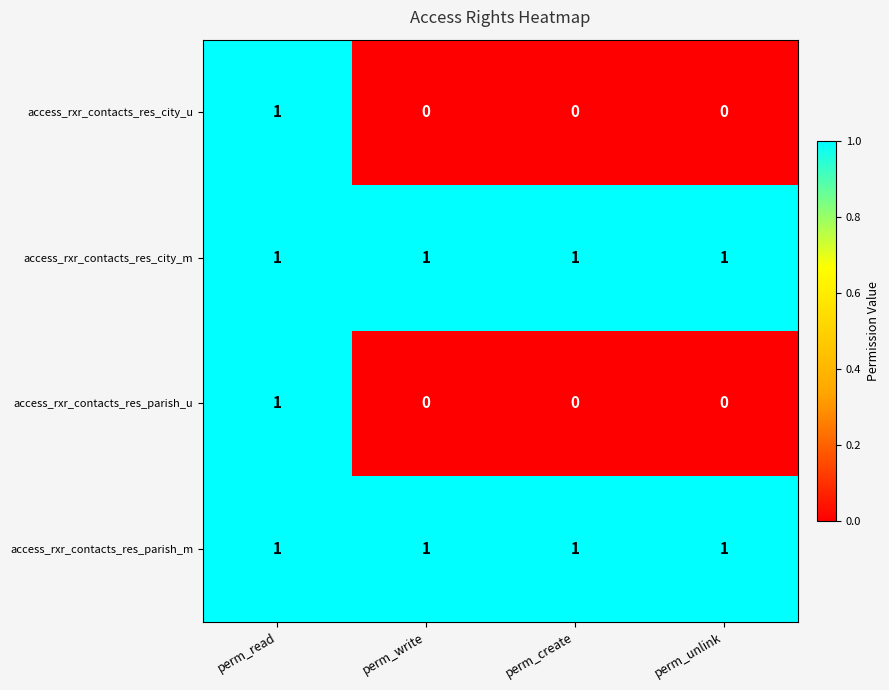

At which category is the sum across all series the highest?

perm_read